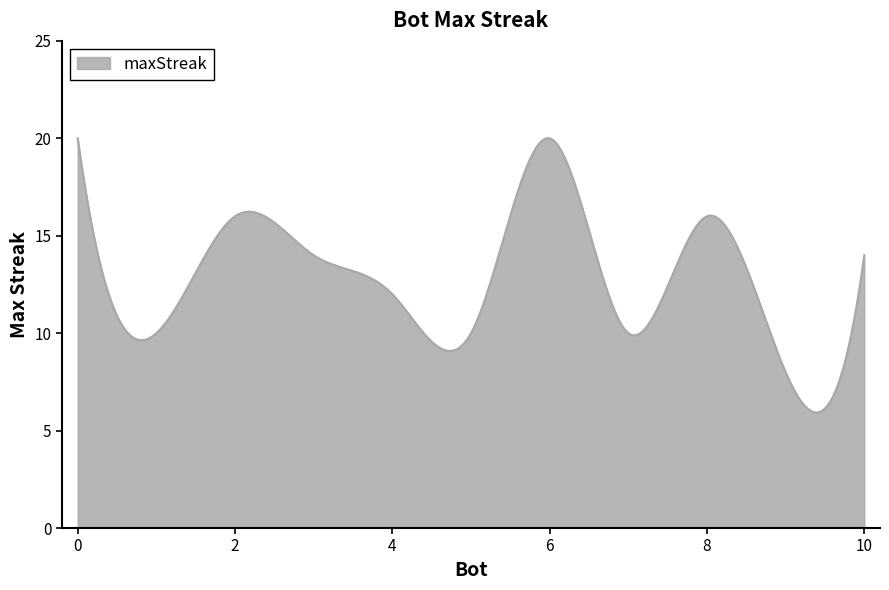

What is the smallest value displayed?

5.9